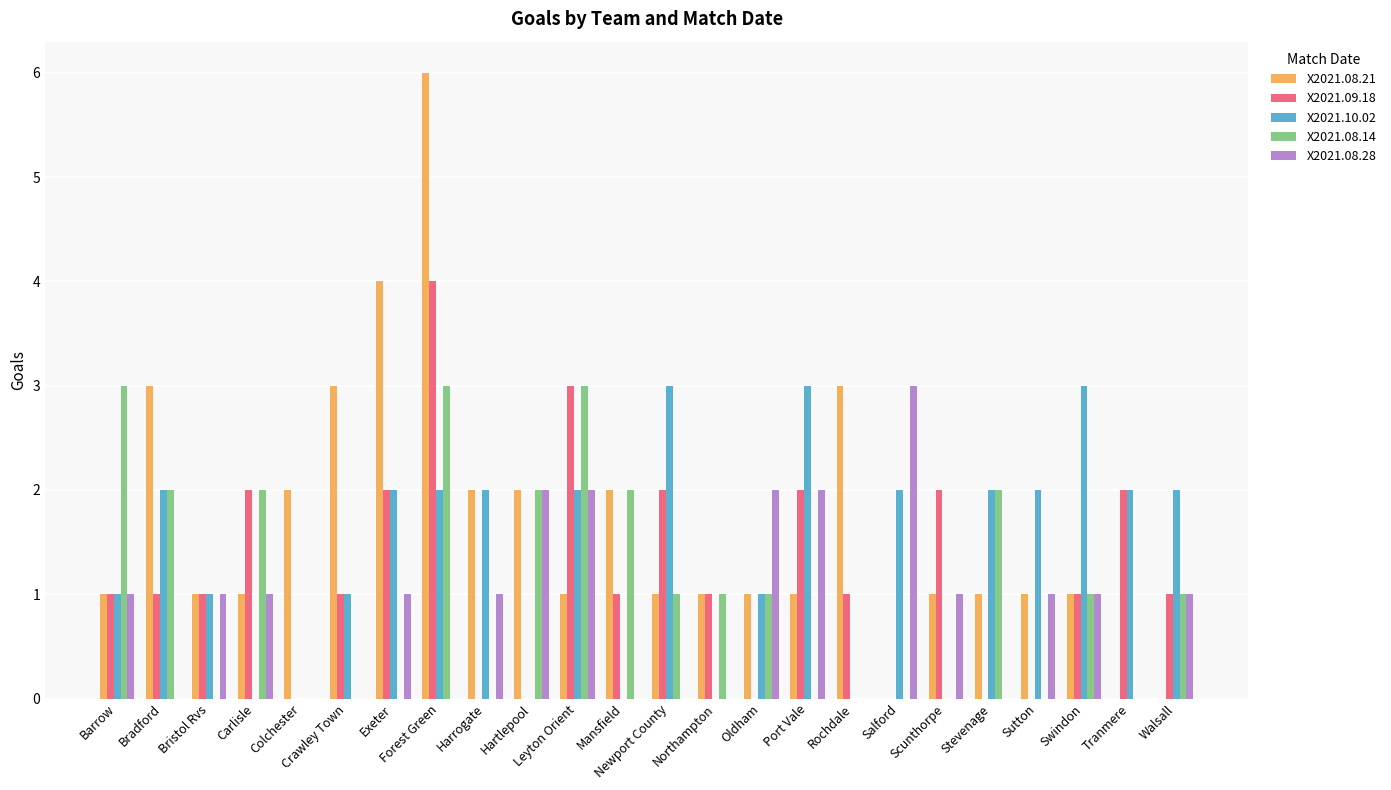

Reading left to right, transcribe all the data shown in this chart.

X2021.08.21: 1	3	1	1	2	3	4	6	2	2	1	2	1	1	1	1	3	0	1	1	1	1	0	0
X2021.09.18: 1	1	1	2	0	1	2	4	0	0	3	1	2	1	0	2	1	0	2	0	0	1	2	1
X2021.10.02: 1	2	1	0	0	1	2	2	2	0	2	0	3	0	1	3	0	2	0	2	2	3	2	2
X2021.08.14: 3	2	0	2	0	0	0	3	0	2	3	2	1	1	1	0	0	0	0	2	0	1	0	1
X2021.08.28: 1	0	1	1	0	0	1	0	1	2	2	0	0	0	2	2	0	3	1	0	1	1	0	1